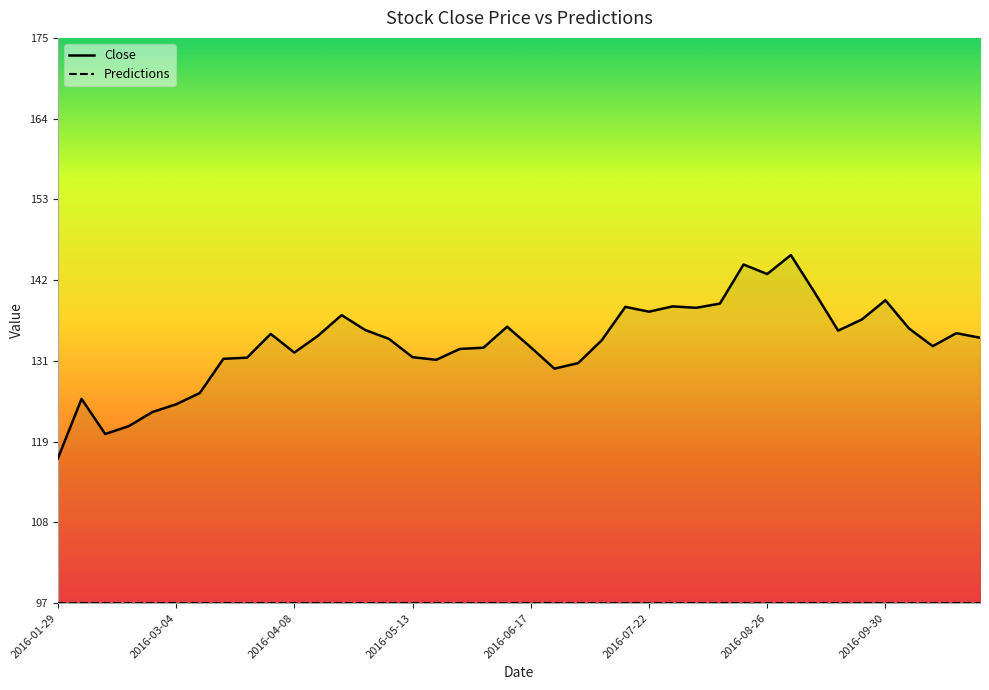

Rank the series at 29 from lowest to highest value.

Predictions, Close